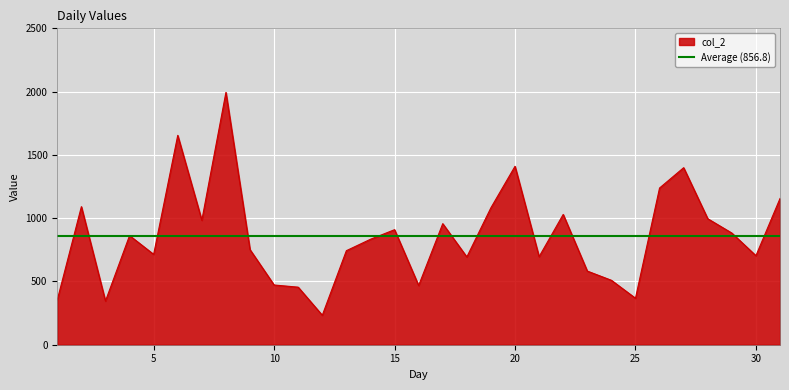

At which label does the data first exceed 833?

2